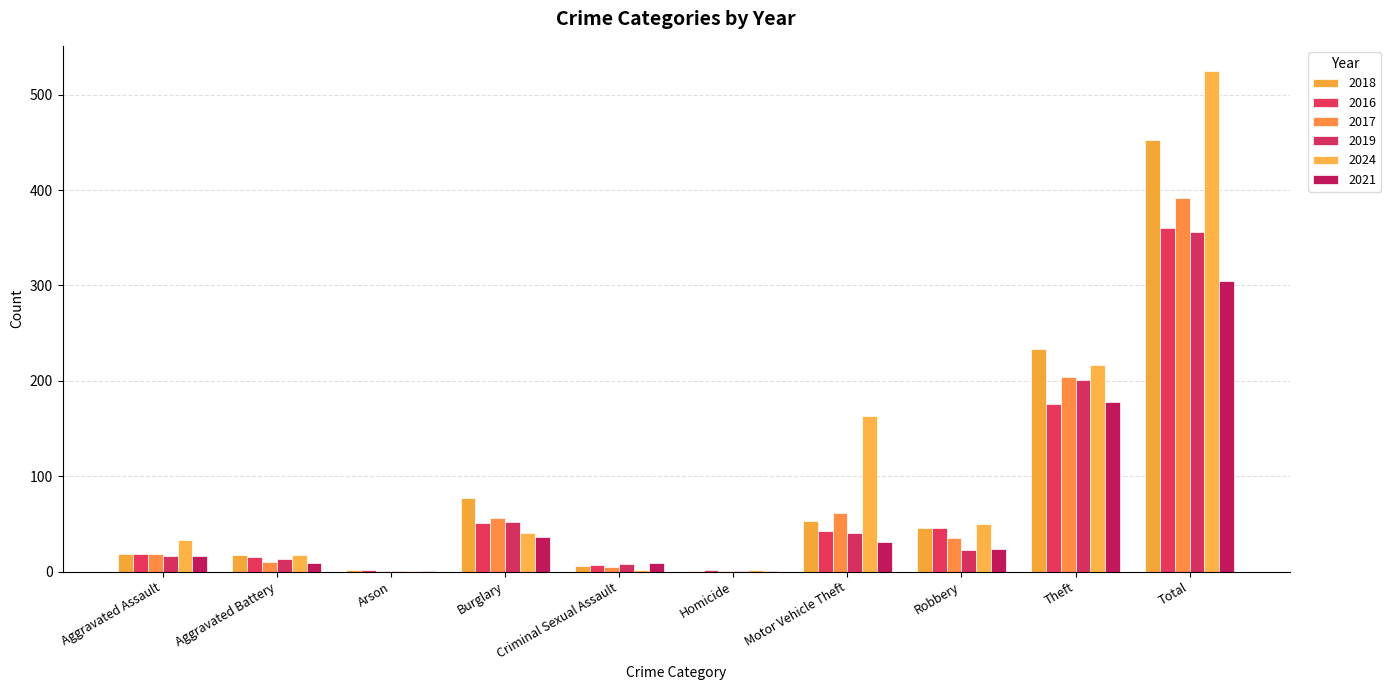

Are the bars horizontal?

No